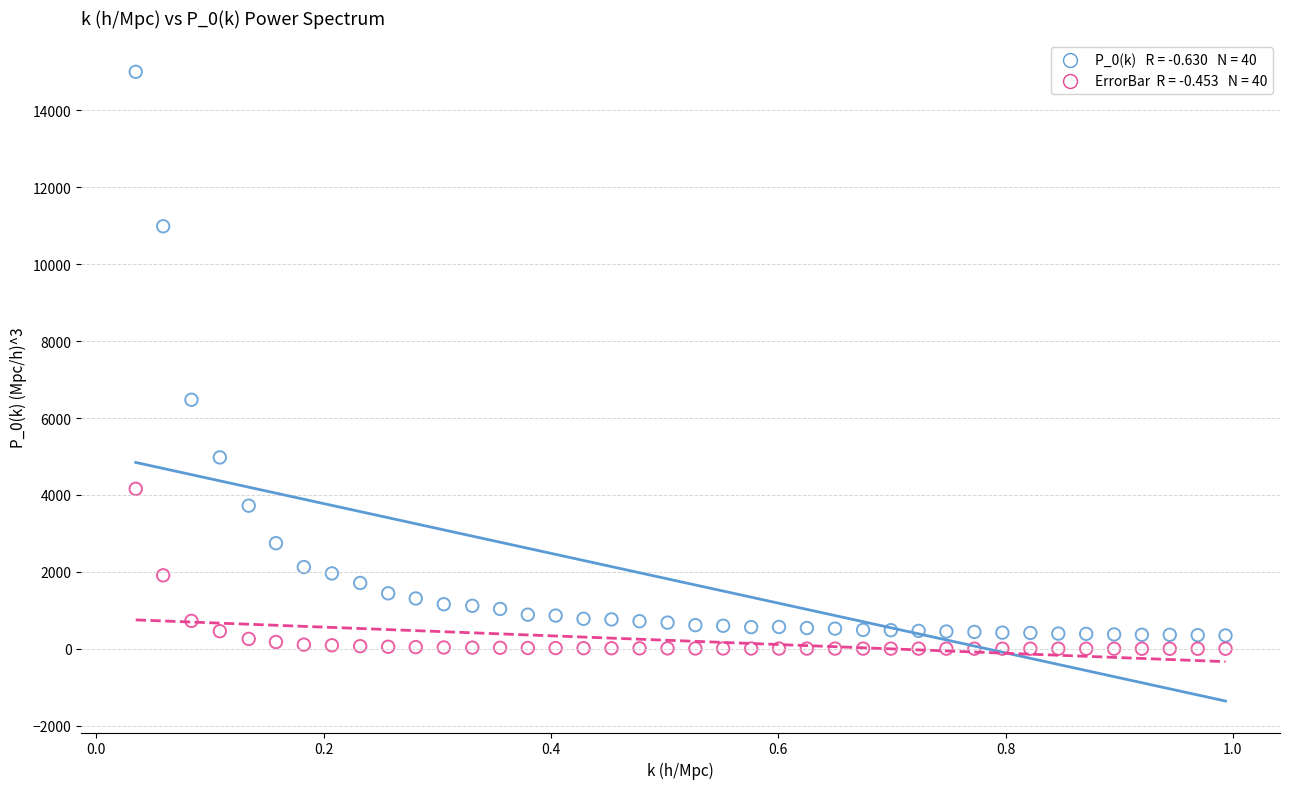

Across all series, what Y value is closest to 7500?

6474.4